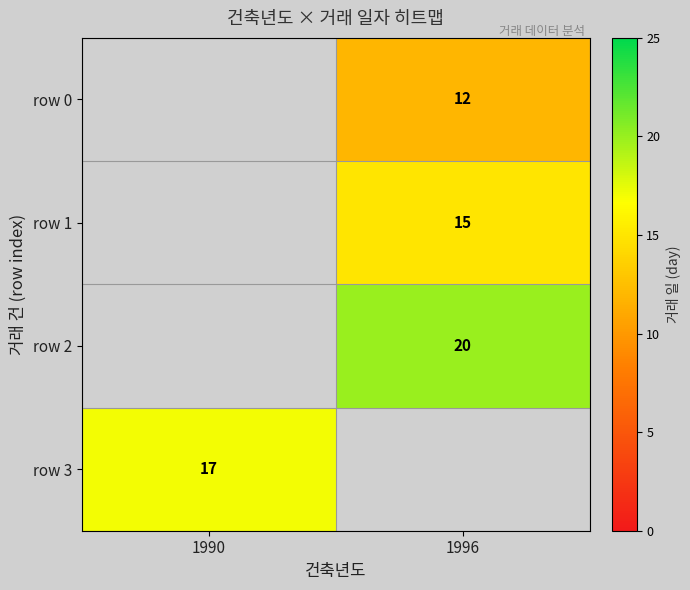

Is it true that row 2 equals 34 at 1996?

False